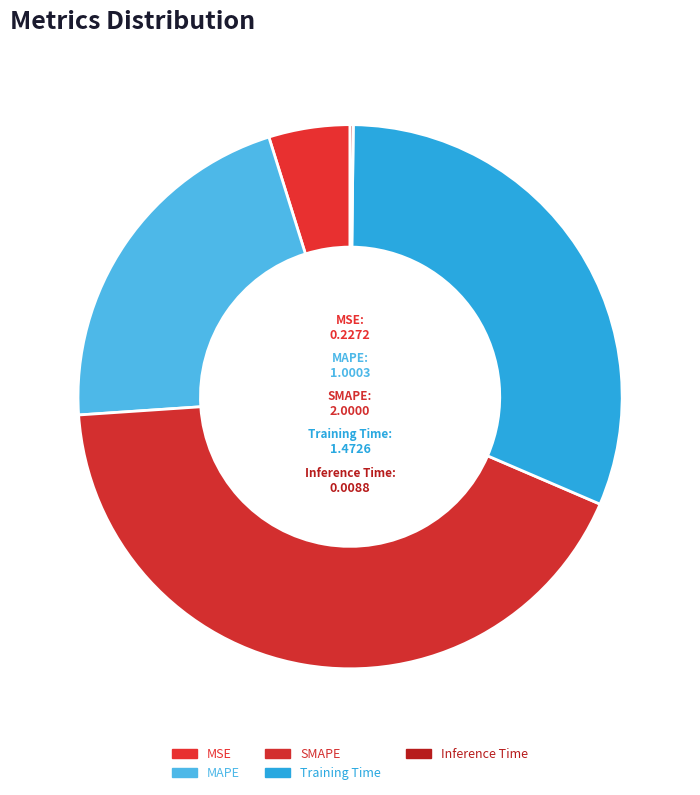

Which has a higher value, Training Time or MAPE?

Training Time